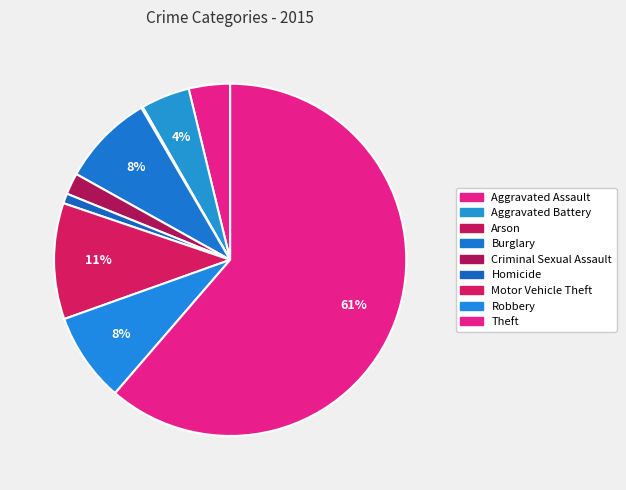

Is Theft the majority of the pie?

Yes